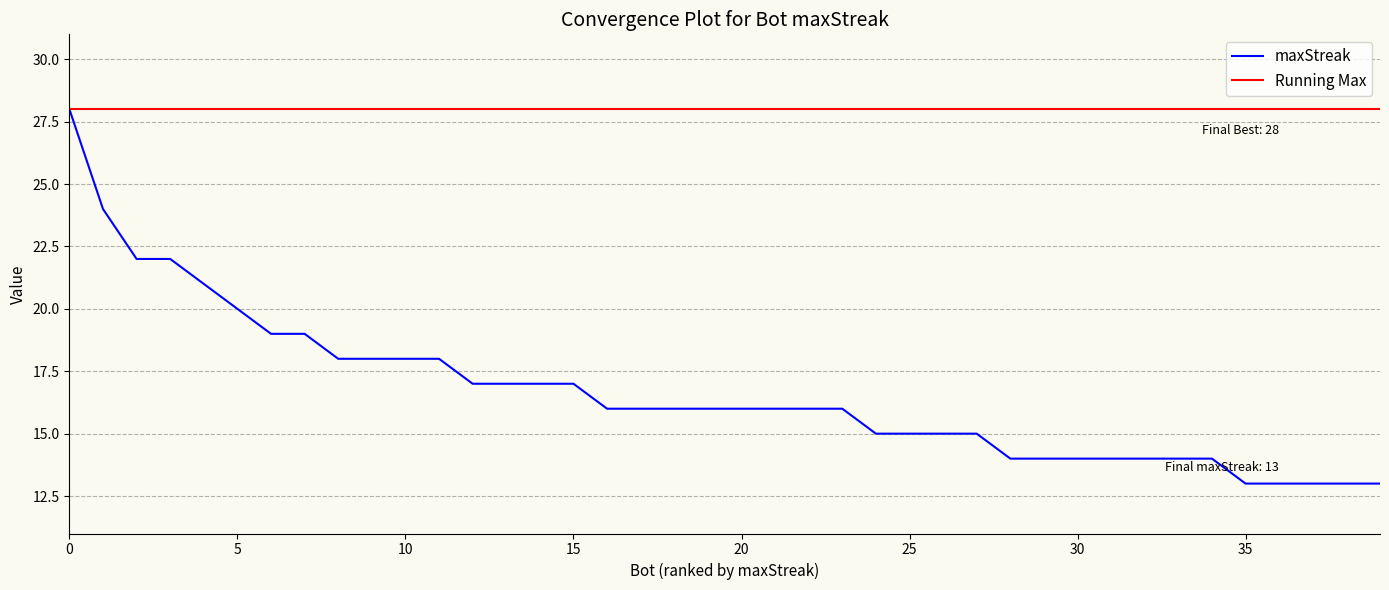

Does the chart have visible grid lines?

Yes